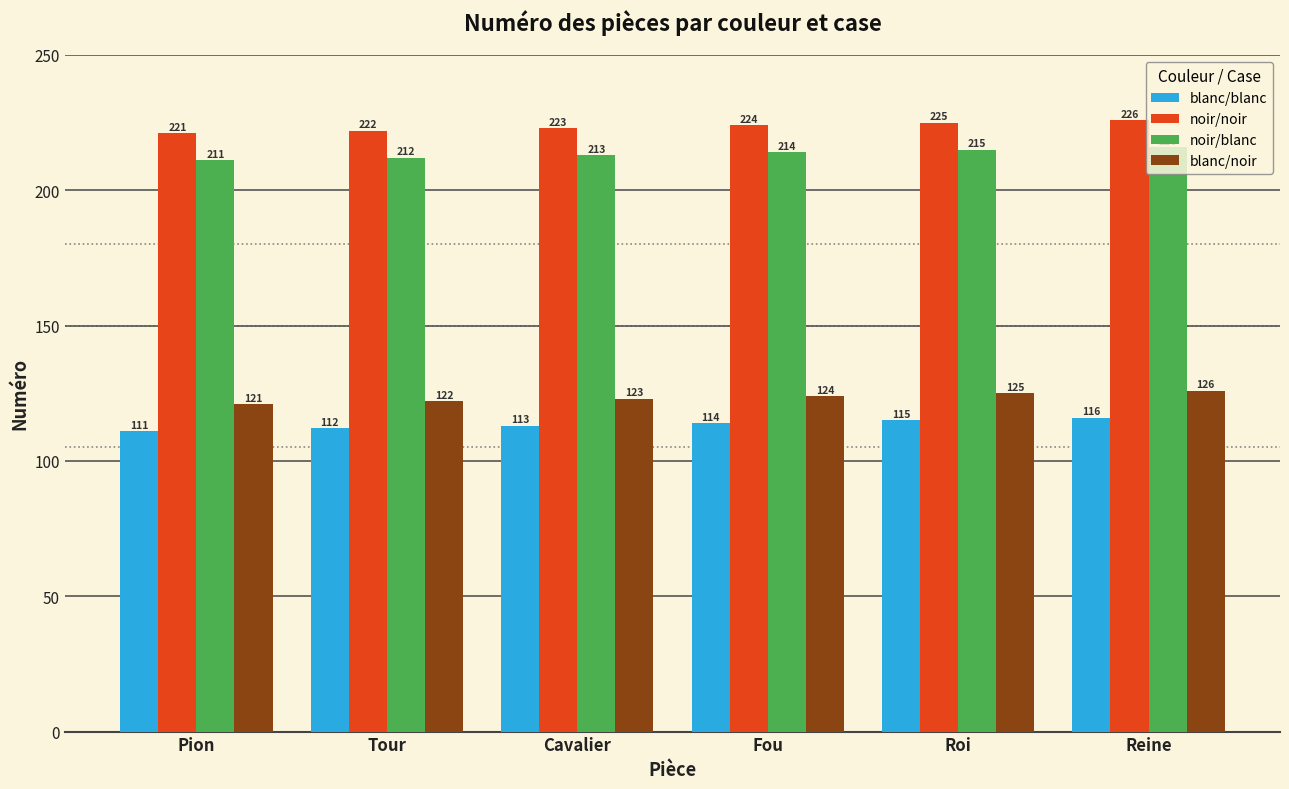

Does the chart contain any negative values?

No